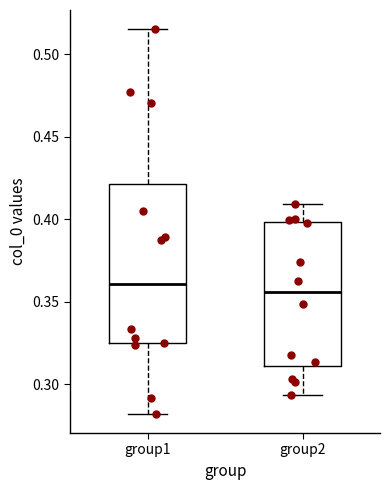

Reading left to right, read every box against the y-axis: the position of its median line, the range the box covers, and the ends of its whiskers. The values are not printed on the chart, so give them approximately, as read against the axis.

group1: median 0.360, box 0.325 to 0.420, whiskers 0.280 to 0.515
group2: median 0.355, box 0.310 to 0.400, whiskers 0.295 to 0.410